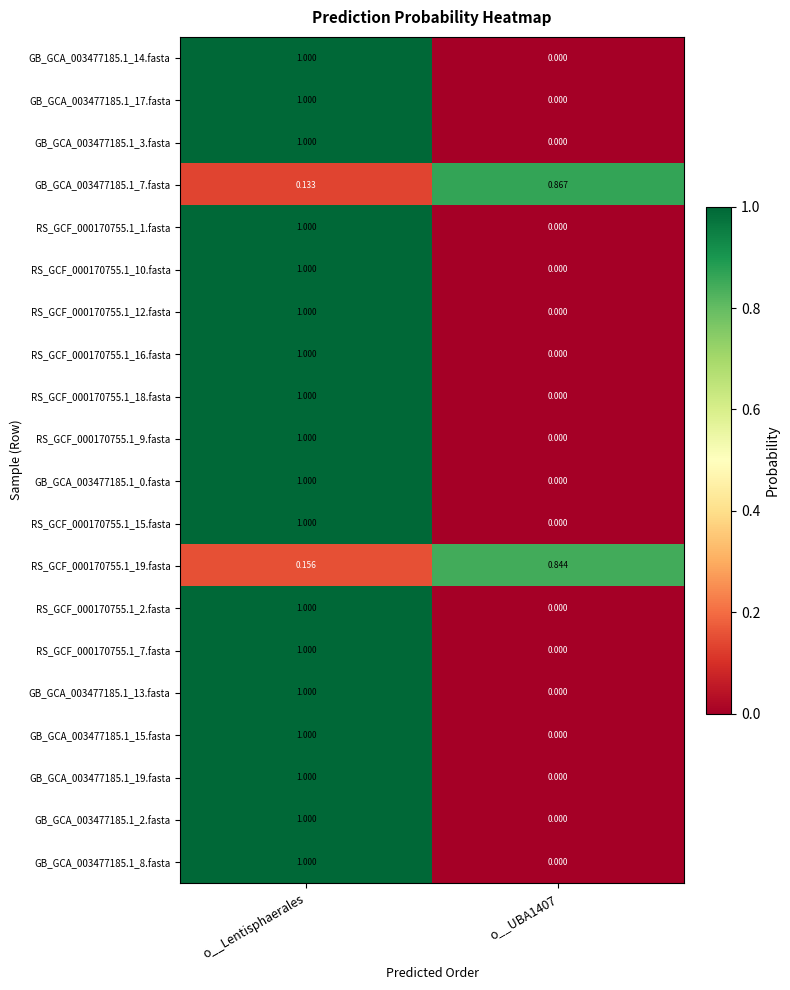

At which category does the chart reach its peak across all series?

o__Lentisphaerales